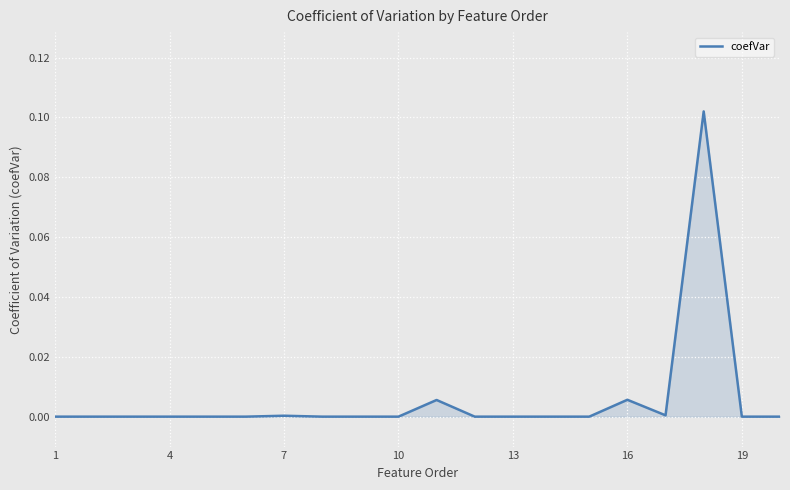

Does the chart have visible grid lines?

Yes